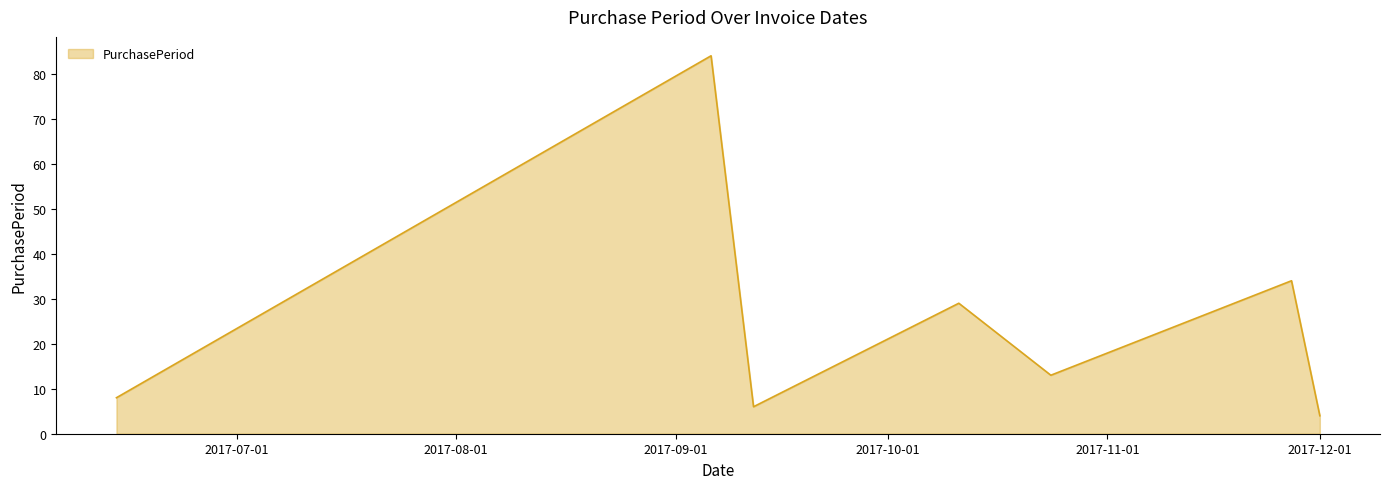

What is the average value?

25